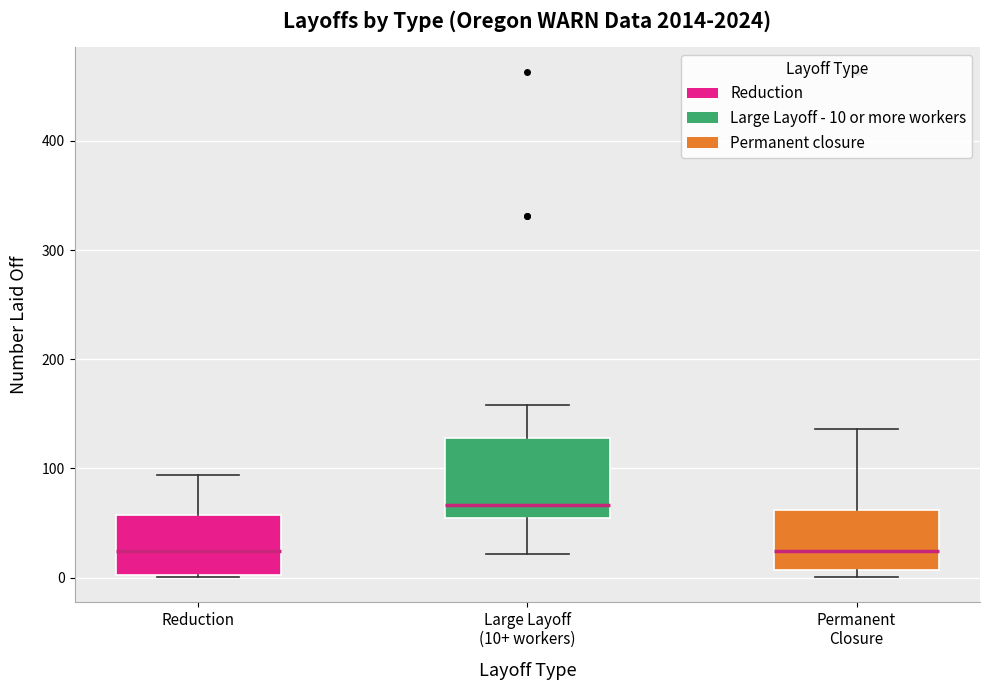

Reading left to right, read every box against the y-axis: the position of its median line, the range the box covers, and the ends of its whiskers. The values are not printed on the chart, so give them approximately, as read against the axis.

Reduction: median 20, box 0 to 60, whiskers 0 to 90
Large Layoff (10+ workers): median 70, box 60 to 130, whiskers 20 to 160
Permanent Closure: median 20, box 10 to 60, whiskers 0 to 140